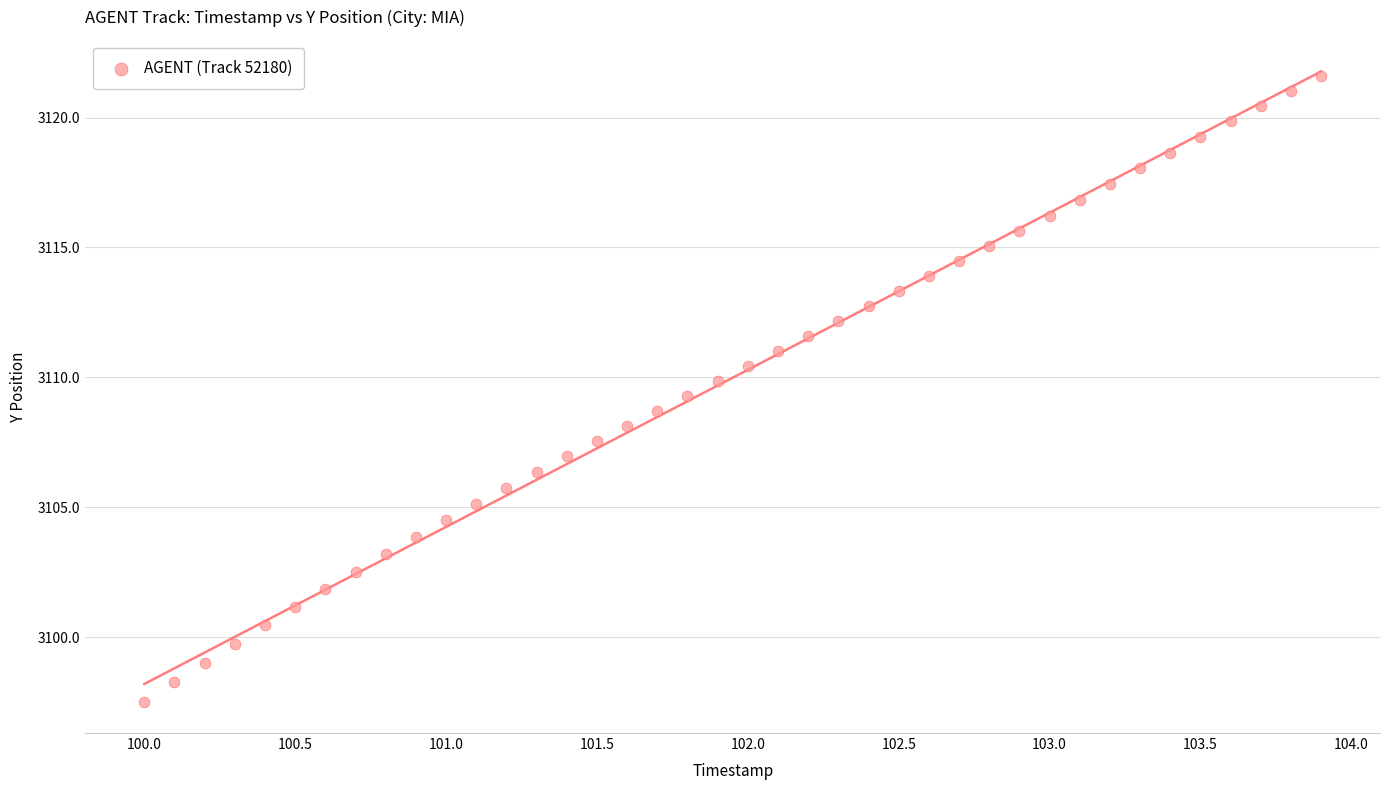

What is the range of Y values (max minus min)?

24.1